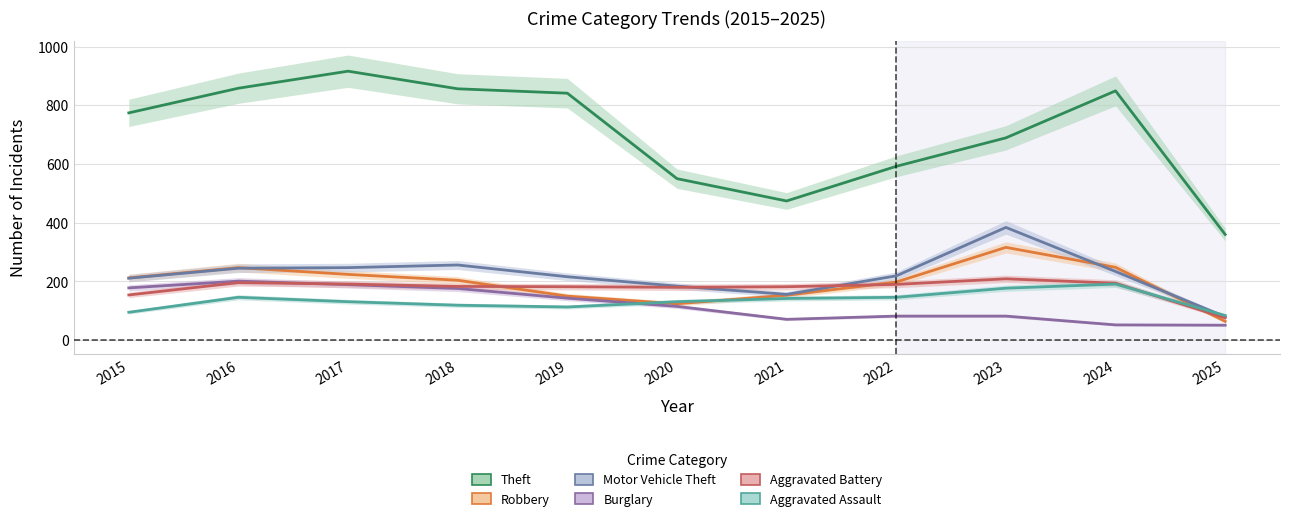

True or false: Robbery and Aggravated Assault intersect in this chart.

True